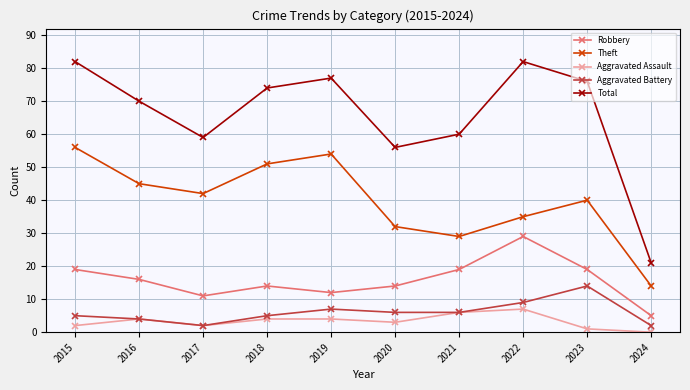

The Theft series shows 56 at 2023. True or false?

False